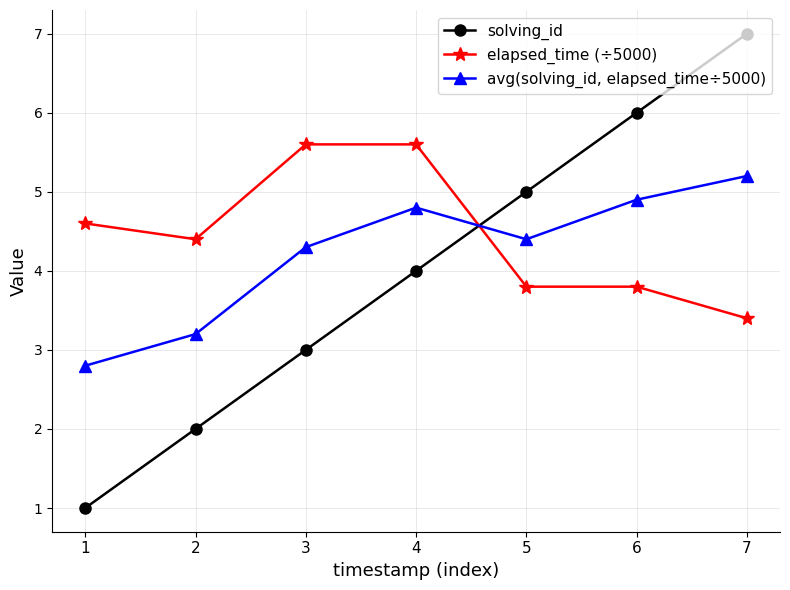

Which series has the widest spread of values?

solving_id